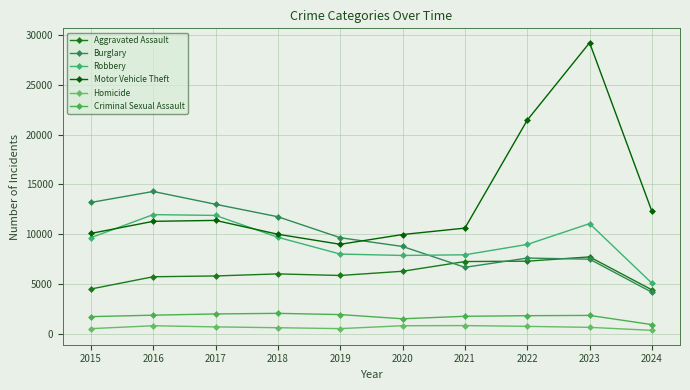

Which series ends up on top after the final intersection of Motor Vehicle Theft and Burglary?

Motor Vehicle Theft